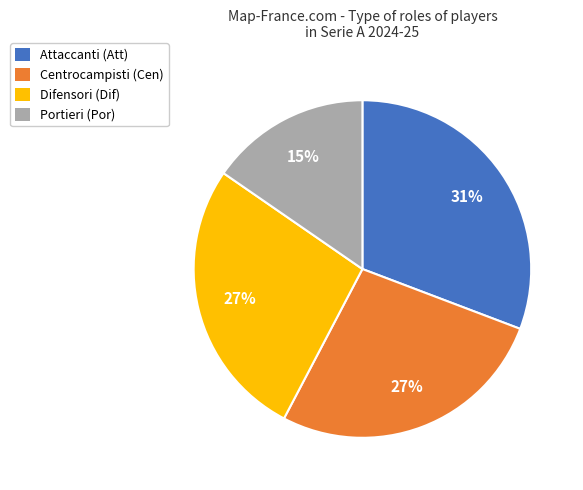

Count the number of slices in the pie.

4